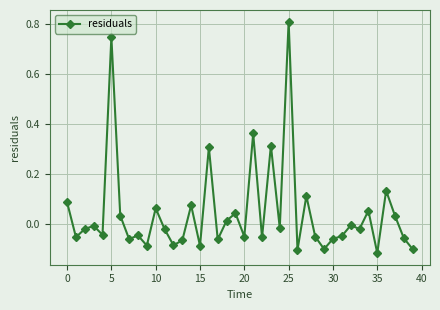

What is the difference between the maximum and second lowest values?

0.9